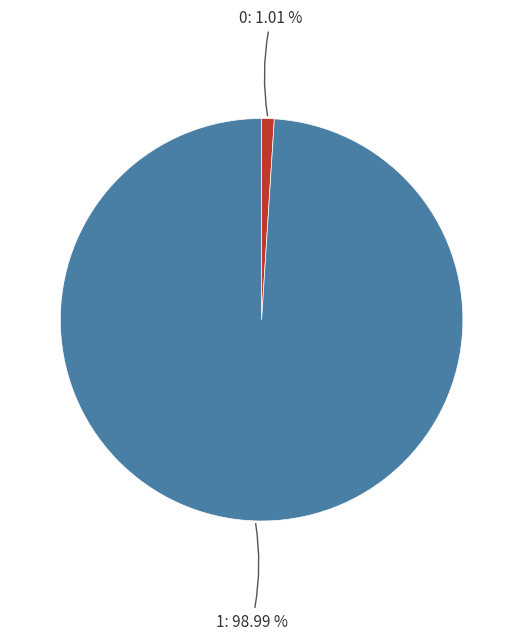

Does any single category account for the majority?

Yes